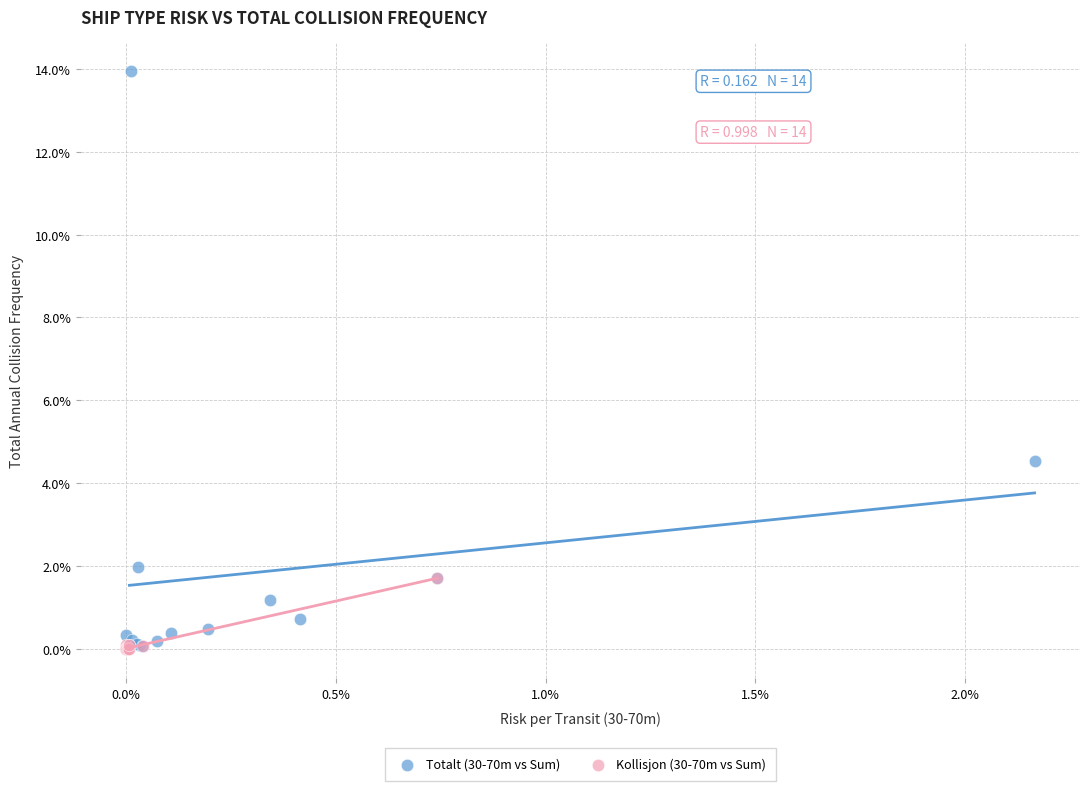

Which series has the widest spread of Y values?

Totalt (30-70m vs Sum)